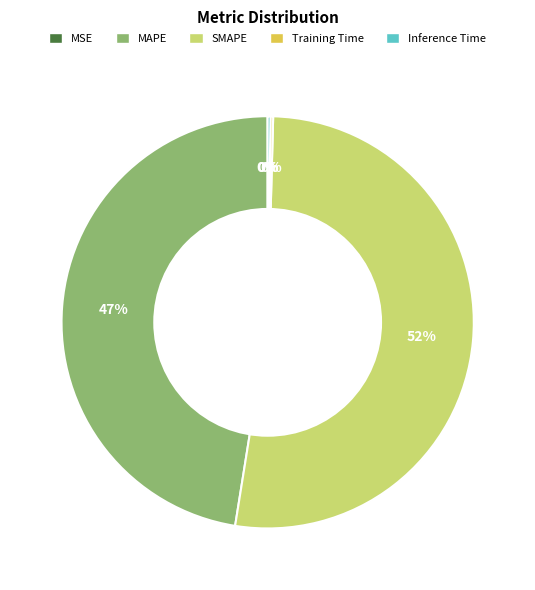

True or false: SMAPE accounts for 52% of the total.

True